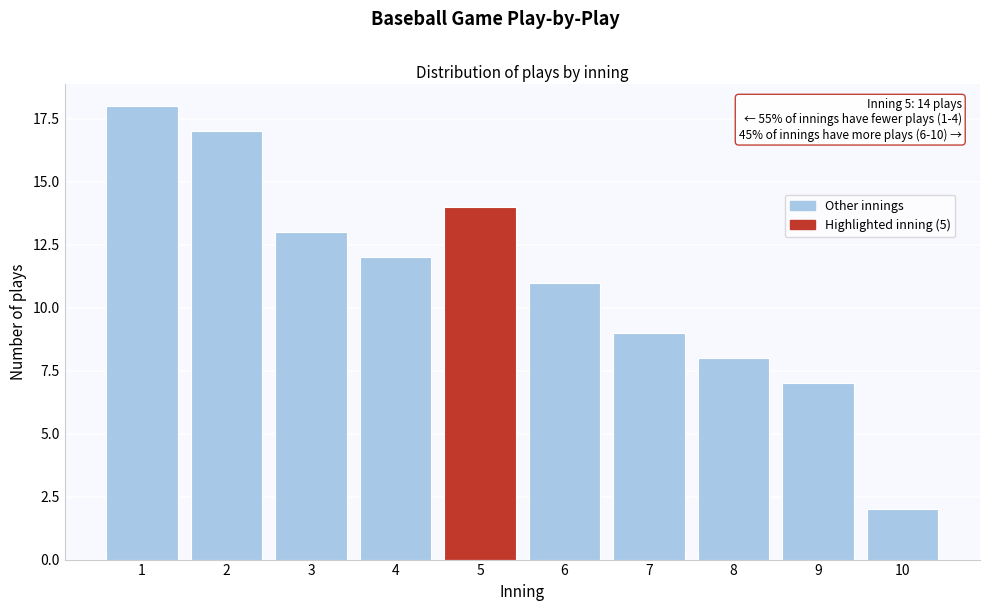

Reading left to right, transcribe all the data shown in this chart.

18	17	13	12	14	11	9	8	7	2